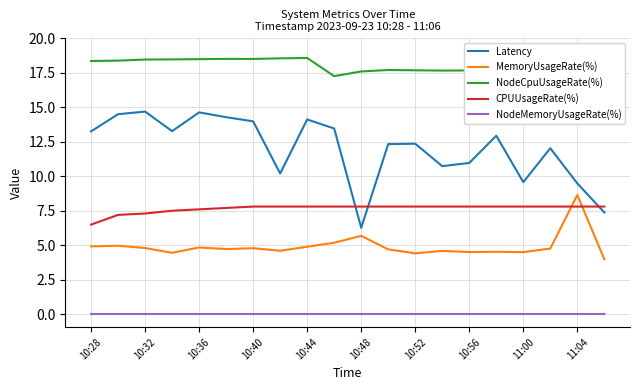

What is the sum of all NodeCpuUsageRate(%) values?

362.9